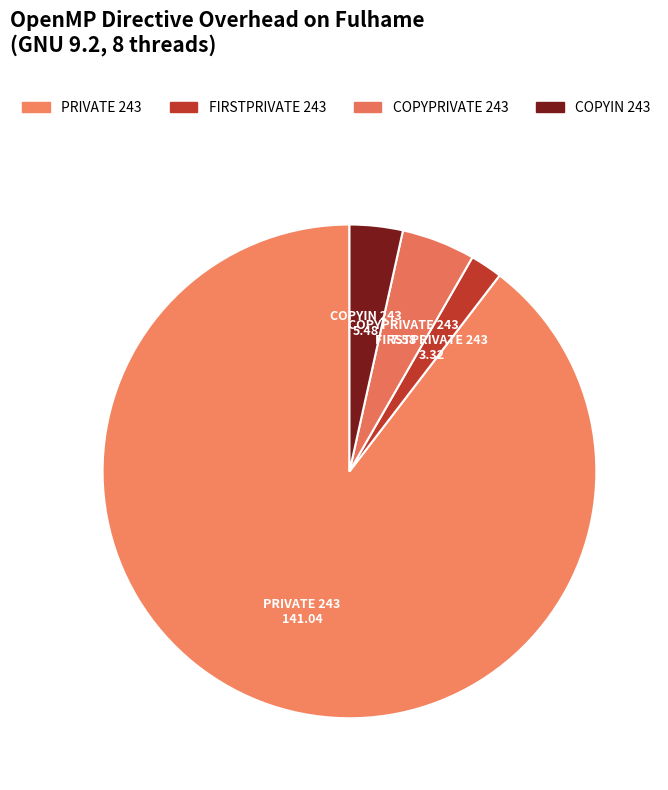

Does FIRSTPRIVATE 243 represent more than half of the total?

No